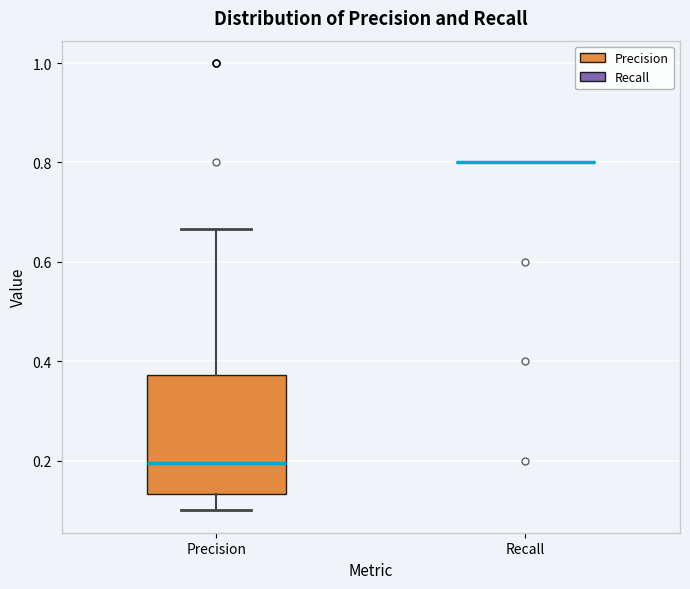

Reading left to right, transcribe this box plot: for each box, give where its median line is, the range the box spans, and where its two whiskers end, as read against the y-axis. The values are not printed on the chart, so give them approximately, as read against the axis.

Precision: median 0.20, box 0.14 to 0.38, whiskers 0.10 to 0.66
Recall: box collapsed to a line at 0.80, whiskers 0.80 to 0.80